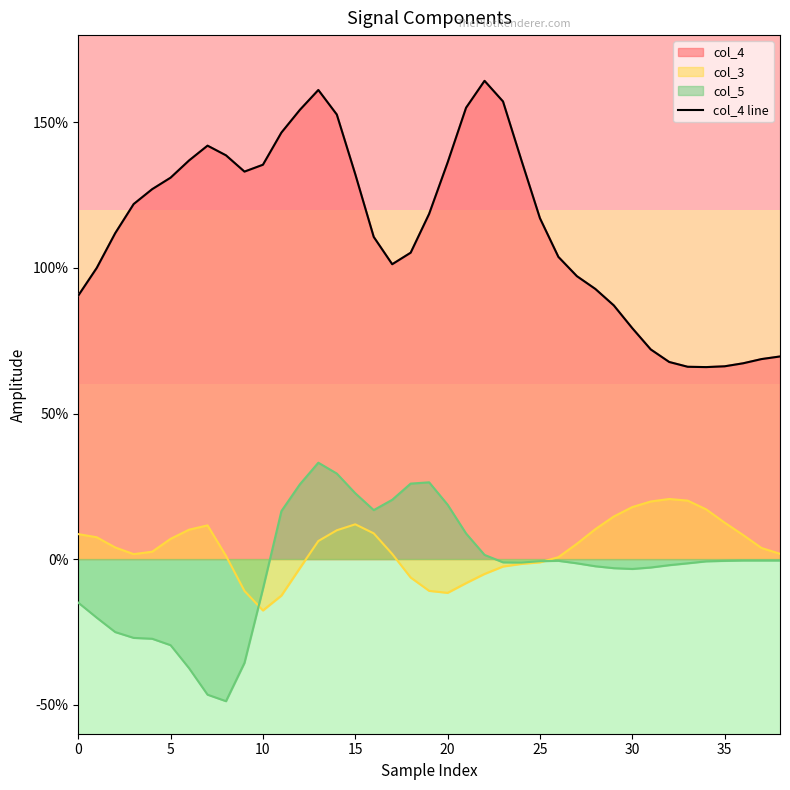

Reading right to left, list all the values displayed in this chart.

0.7	0.7	0.7	0.7	0.7	0.7	0.7	0.7	0.8	0.9	0.9	1.0	1.0	1.2	1.4	1.6	1.6	1.6	1.4	1.2	1.1	1.0	1.1	1.3	1.5	1.6	1.5	1.5	1.4	1.3	1.4	1.4	1.4	1.3	1.3	1.2	1.1	1.0	0.9